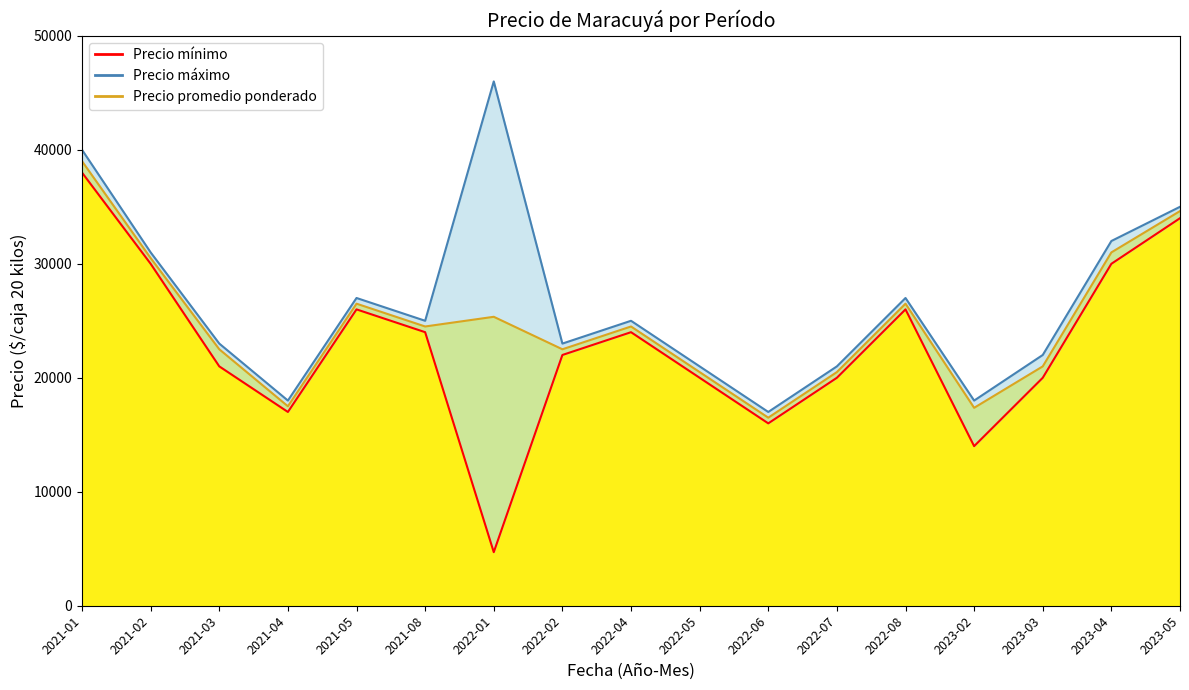

Which series has the largest total across all categories?

Precio máximo